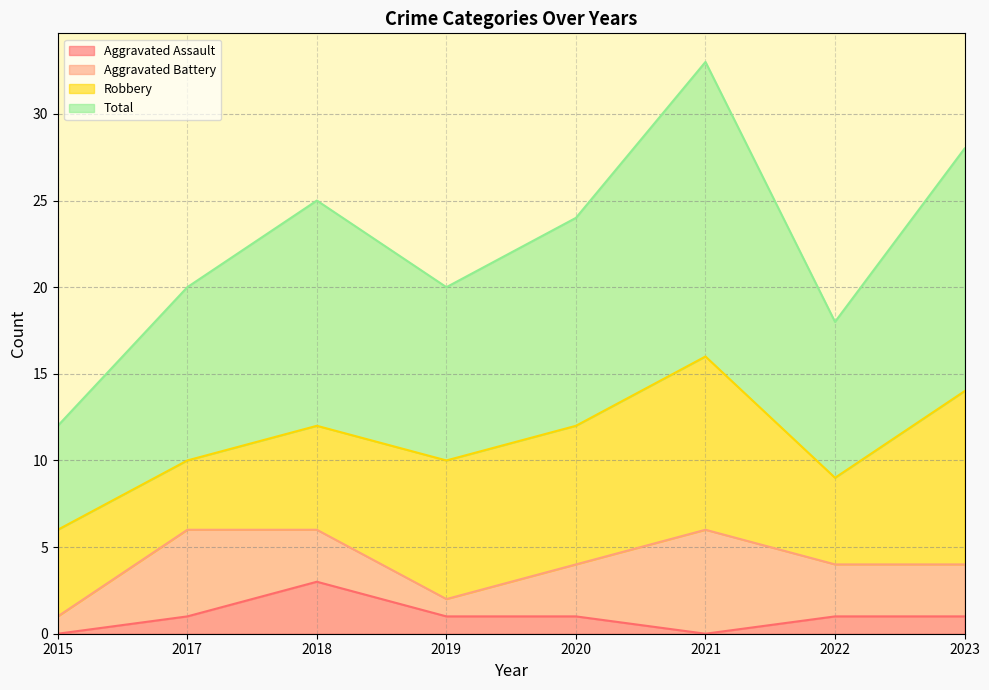

True or false: Total and Aggravated Assault intersect in this chart.

False